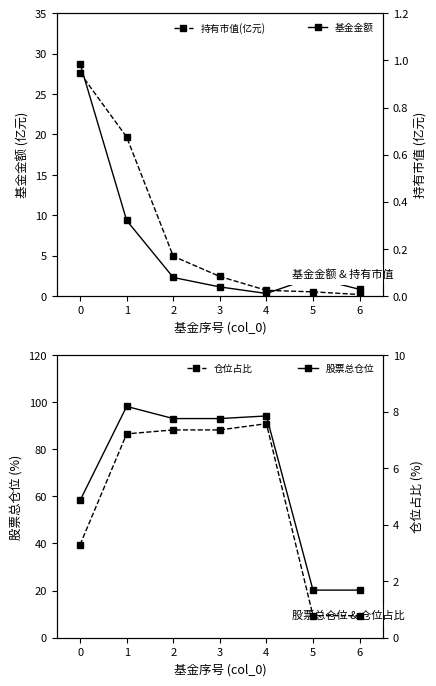

True or false: 股票总仓位 has more than 0 points higher than both neighbors.

True